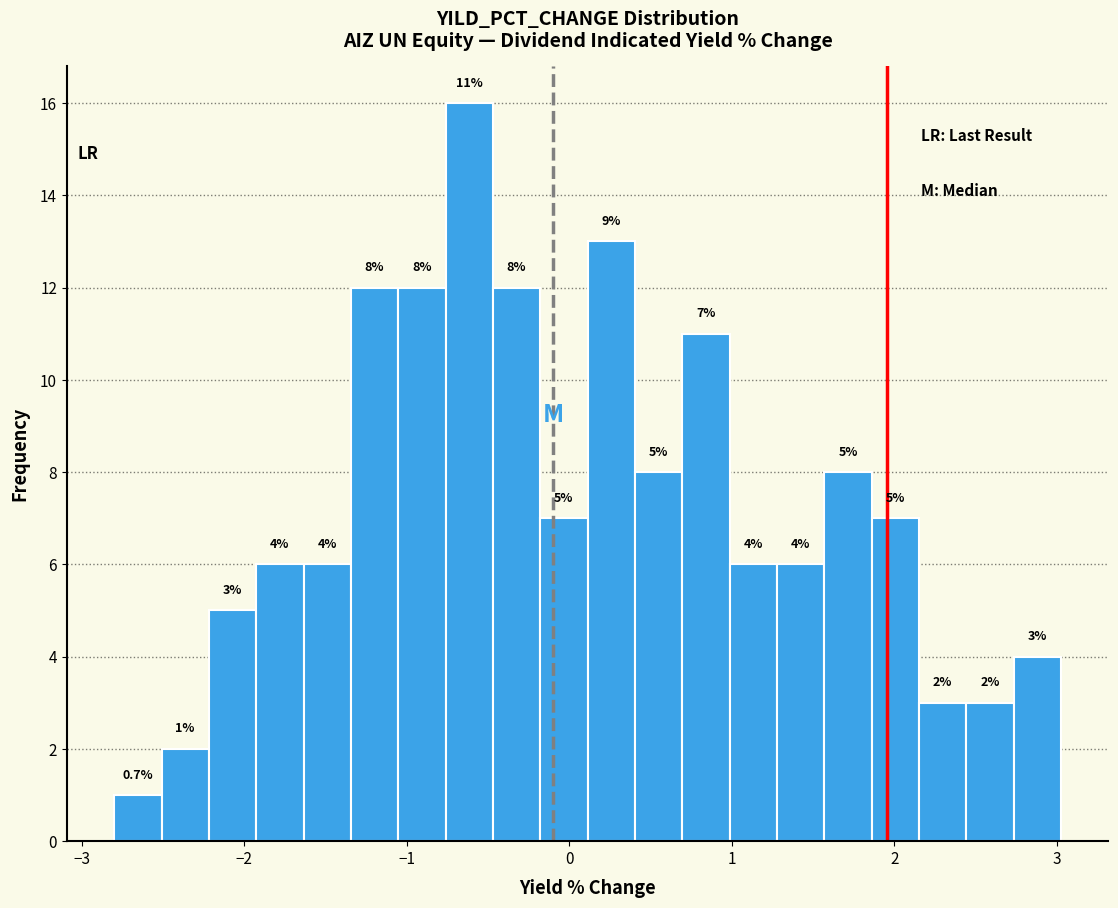

Around what value on the x-axis is the tallest bar? Give the approximate position of its centre, as read against the axis.

-0.6